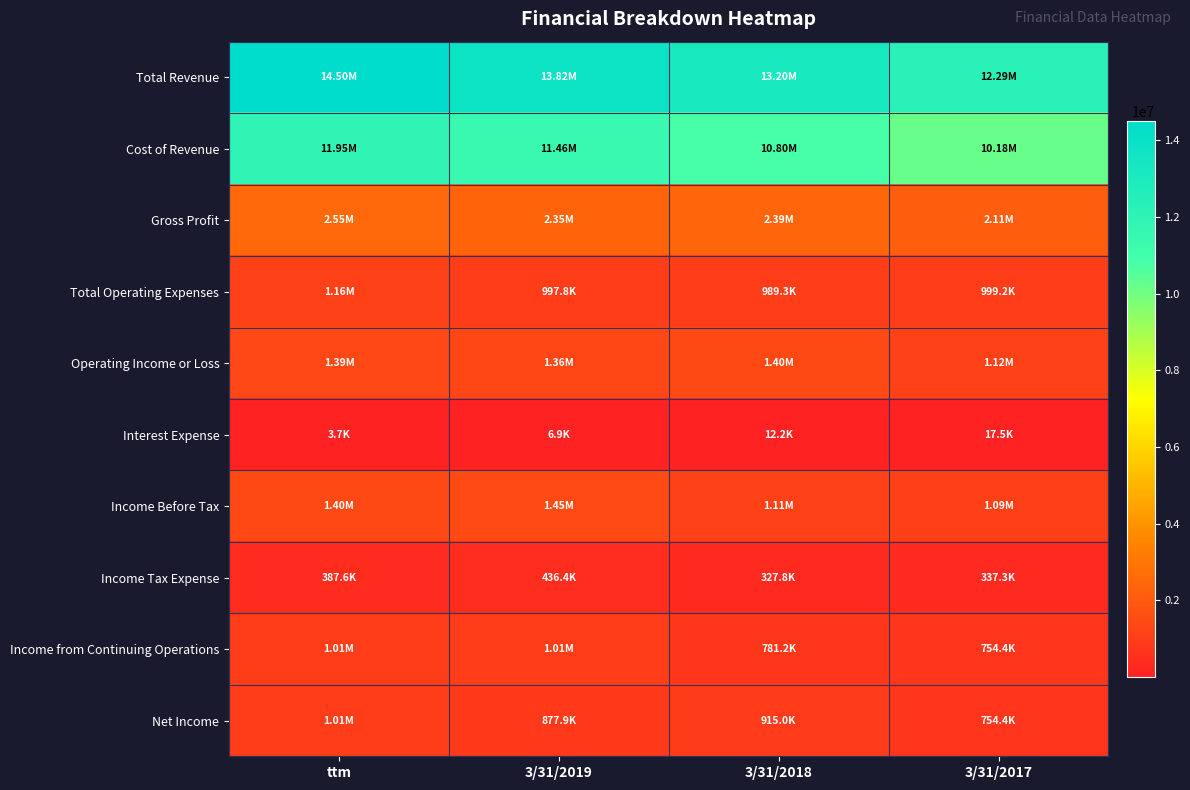

At which category is the sum across all series the highest?

ttm